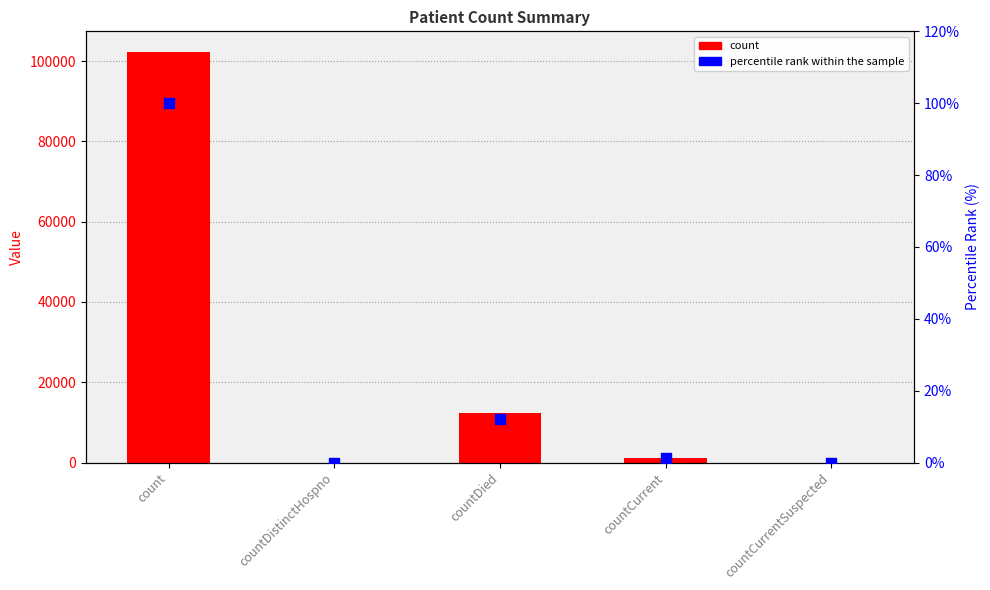

What are all the series names shown in the legend?

count, percentile rank within the sample